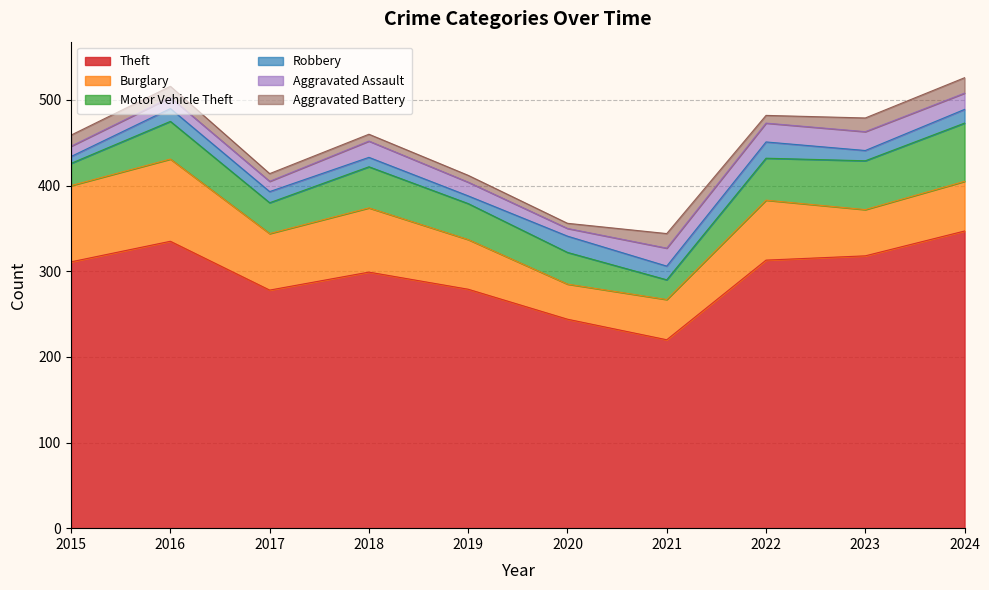

Where does the Aggravated Assault series first go above 19?

2021